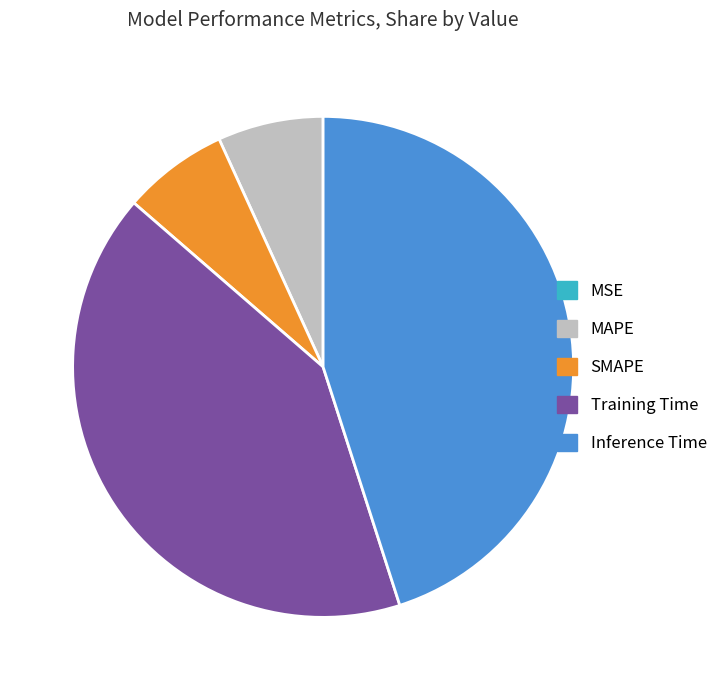

Does SMAPE account for over 50% of the chart?

No